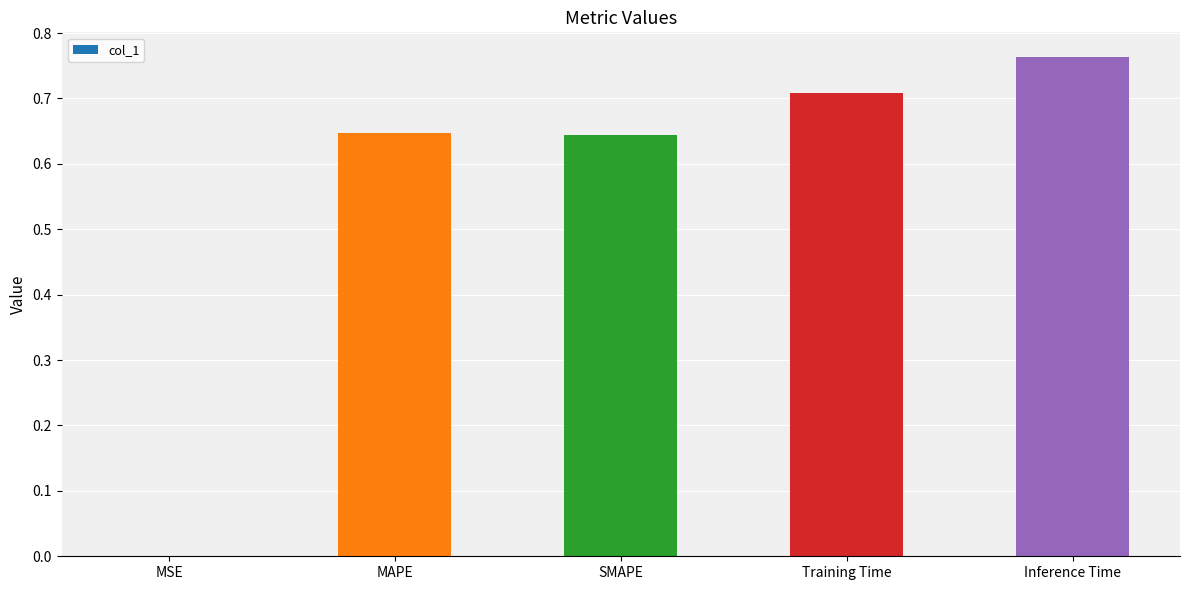

What is the sum of all values?

2.8